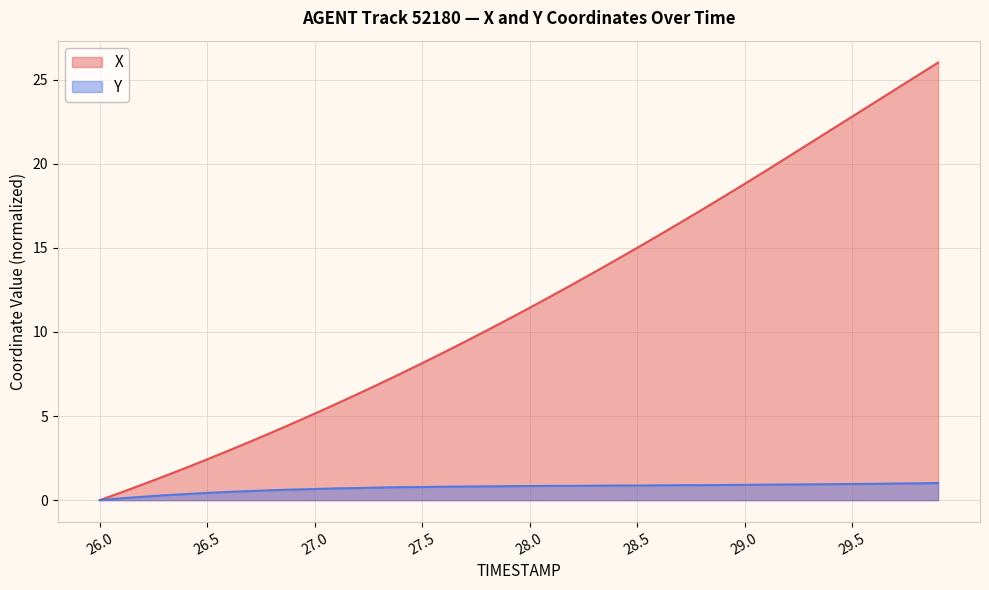

True or false: X and Y intersect in this chart.

False